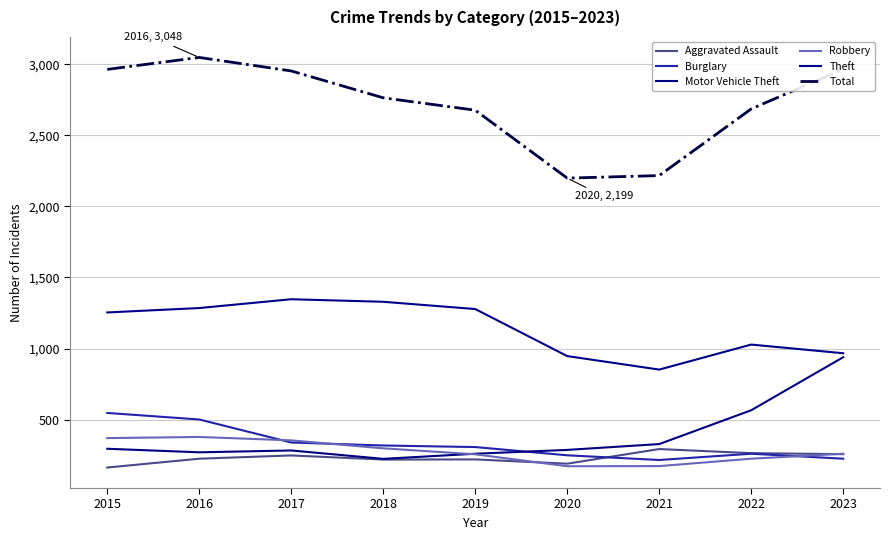

At which category is the sum across all series the highest?

2016